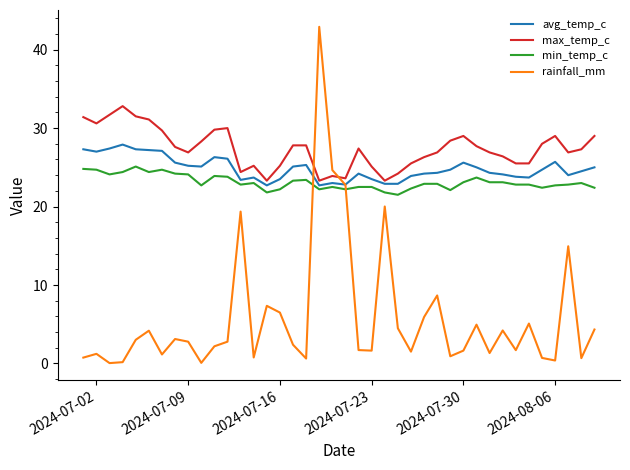

Rank the series by their maximum value, from highest to lowest.

rainfall_mm, max_temp_c, avg_temp_c, min_temp_c